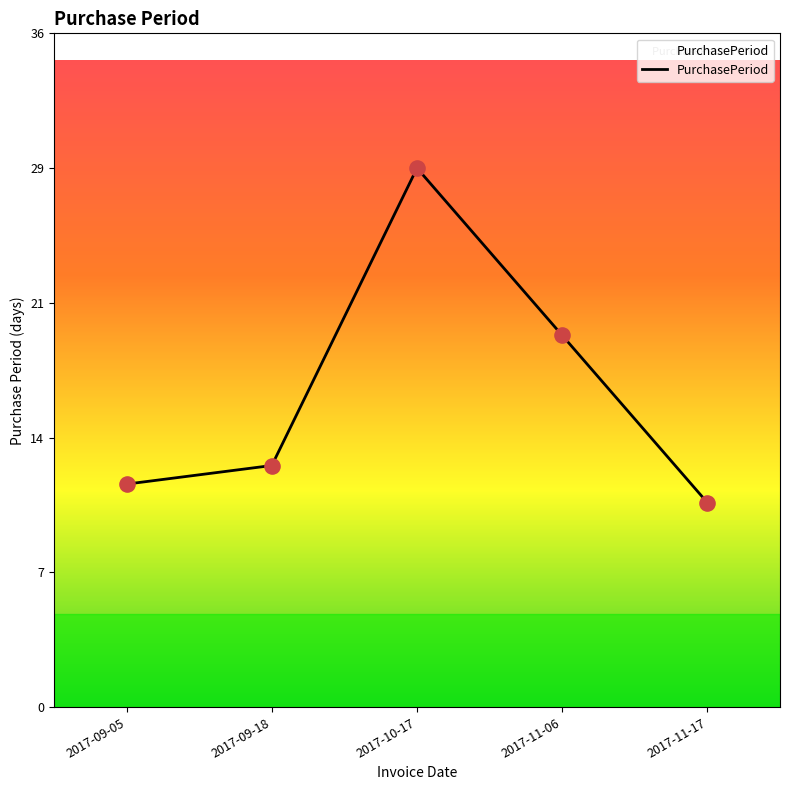

Approximately how many times larger is the value at 2017-09-18 compared to 2017-09-05?

1.1